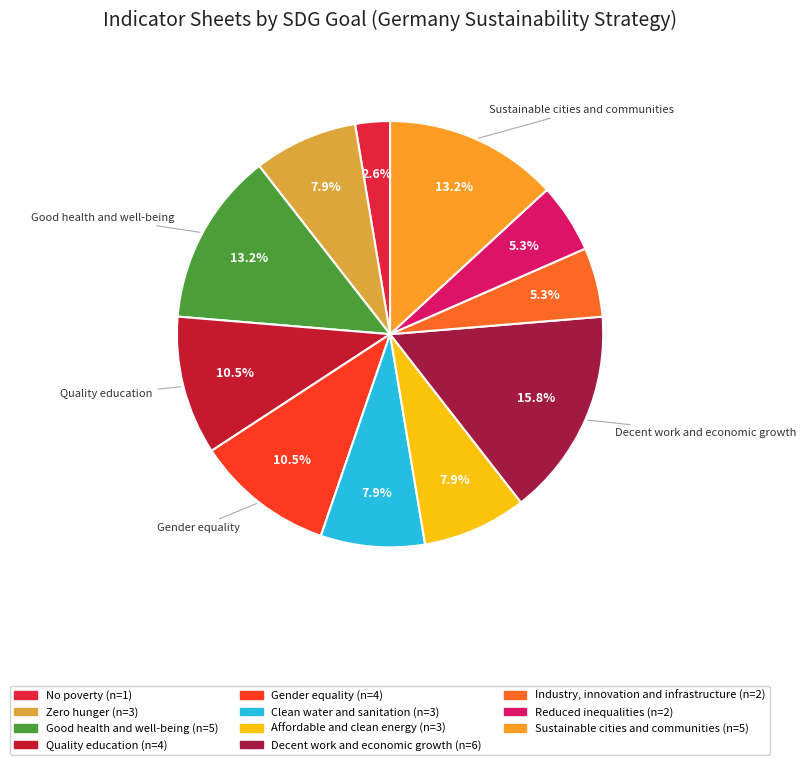

What is the ratio of the value at Affordable and clean energy to the value at Reduced inequalities?

1.5